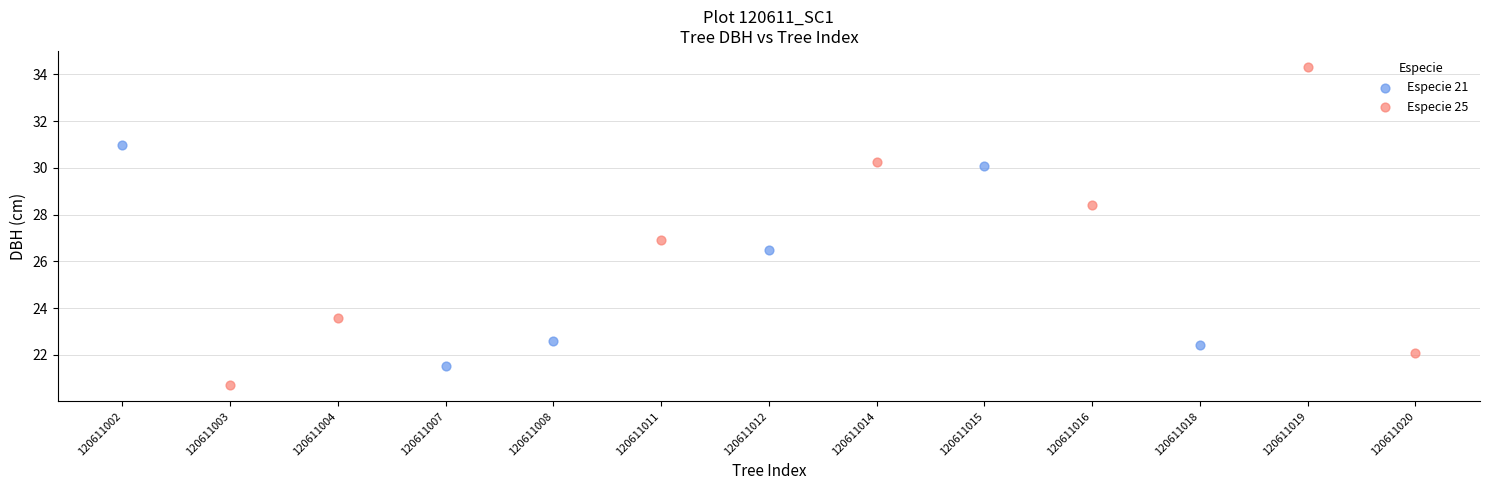

Which series reaches the minimum Y coordinate?

Especie 25